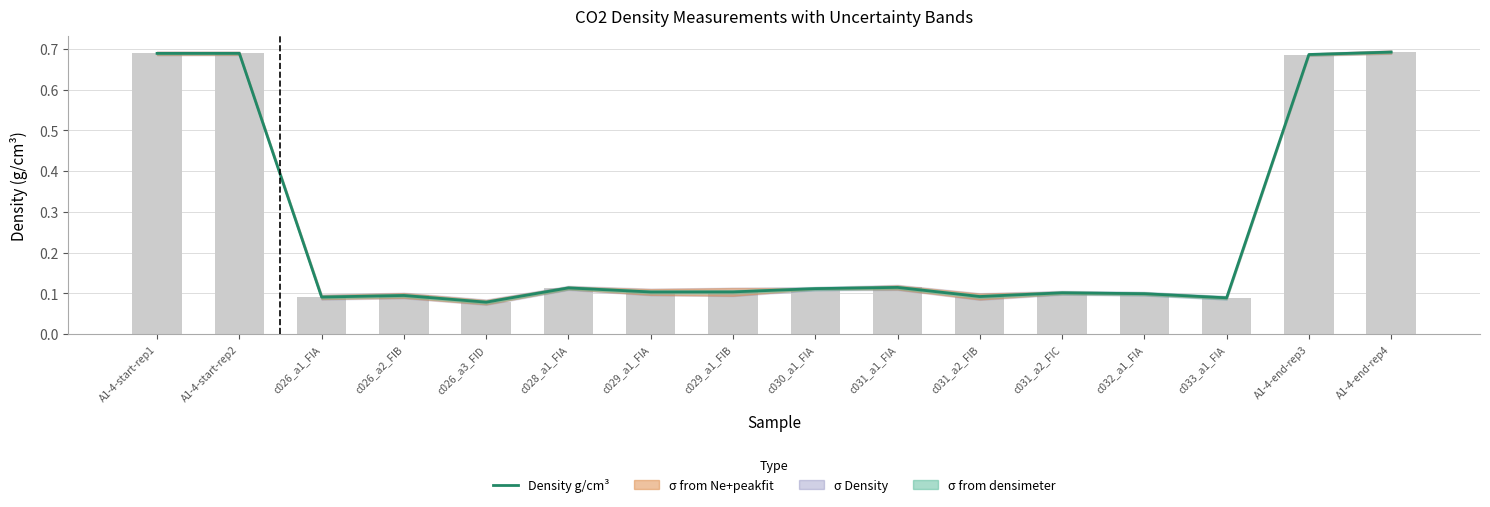

What is the difference between the maximum and minimum values?

0.6